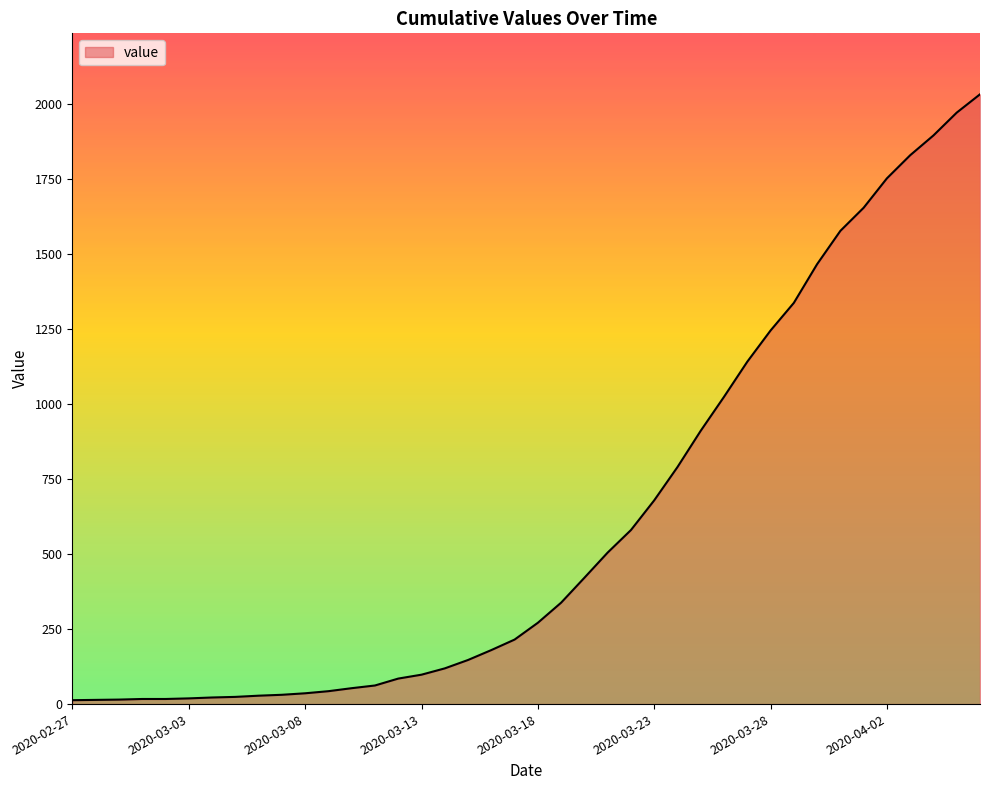

What is the difference between the maximum and minimum values?

2019